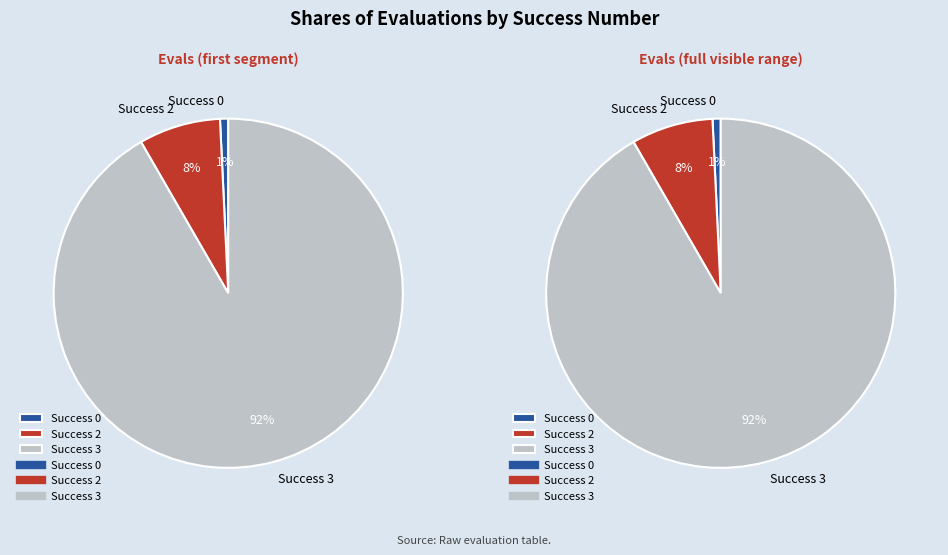

Is there any slice that represents more than half of the pie?

Yes